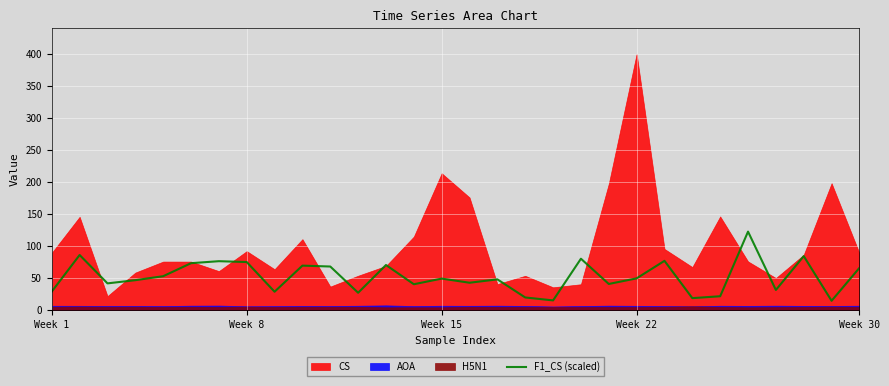

How many lines are shown in the chart?

1